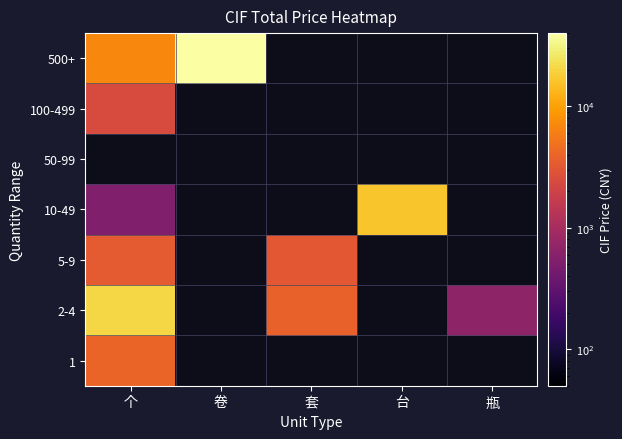

At how many categories does at least one series exceed 10098?

3